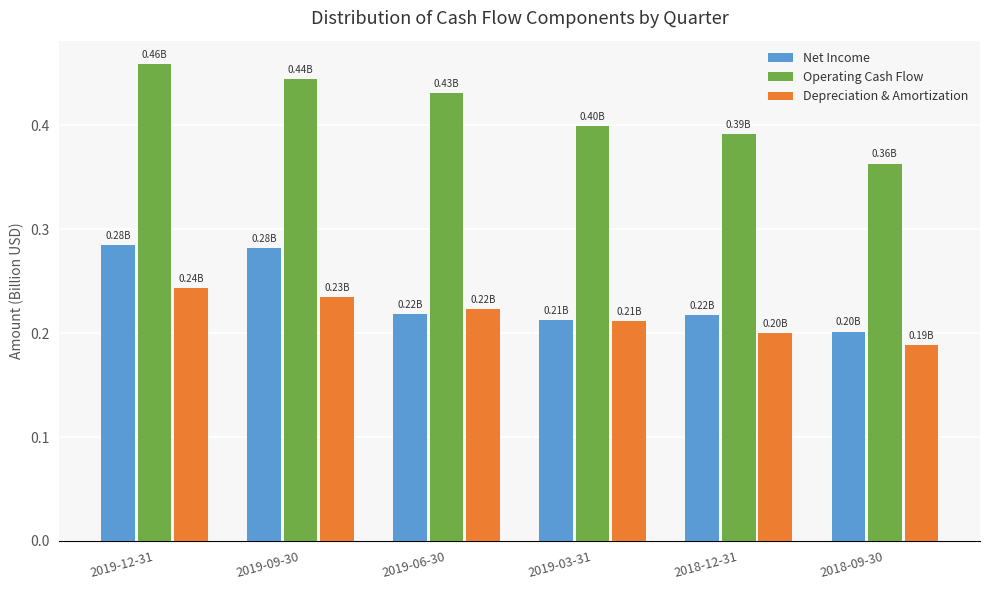

True or false: Net Income has a value of 0.2 at 2019-09-30.

False